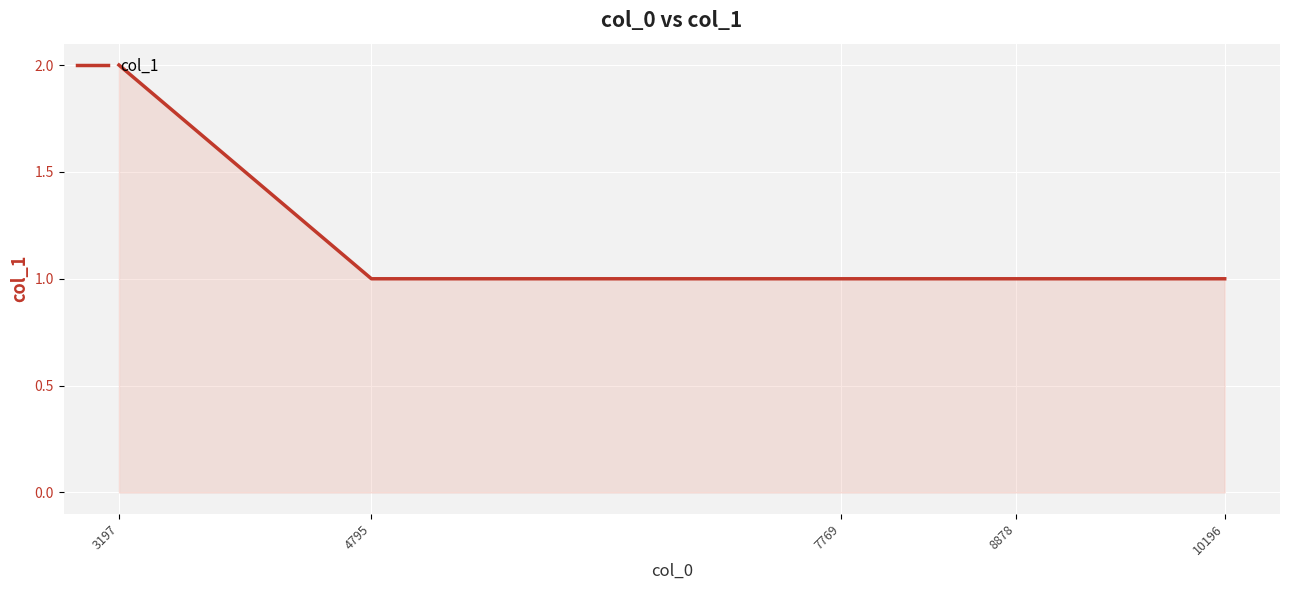

Read the value at 7769.

1